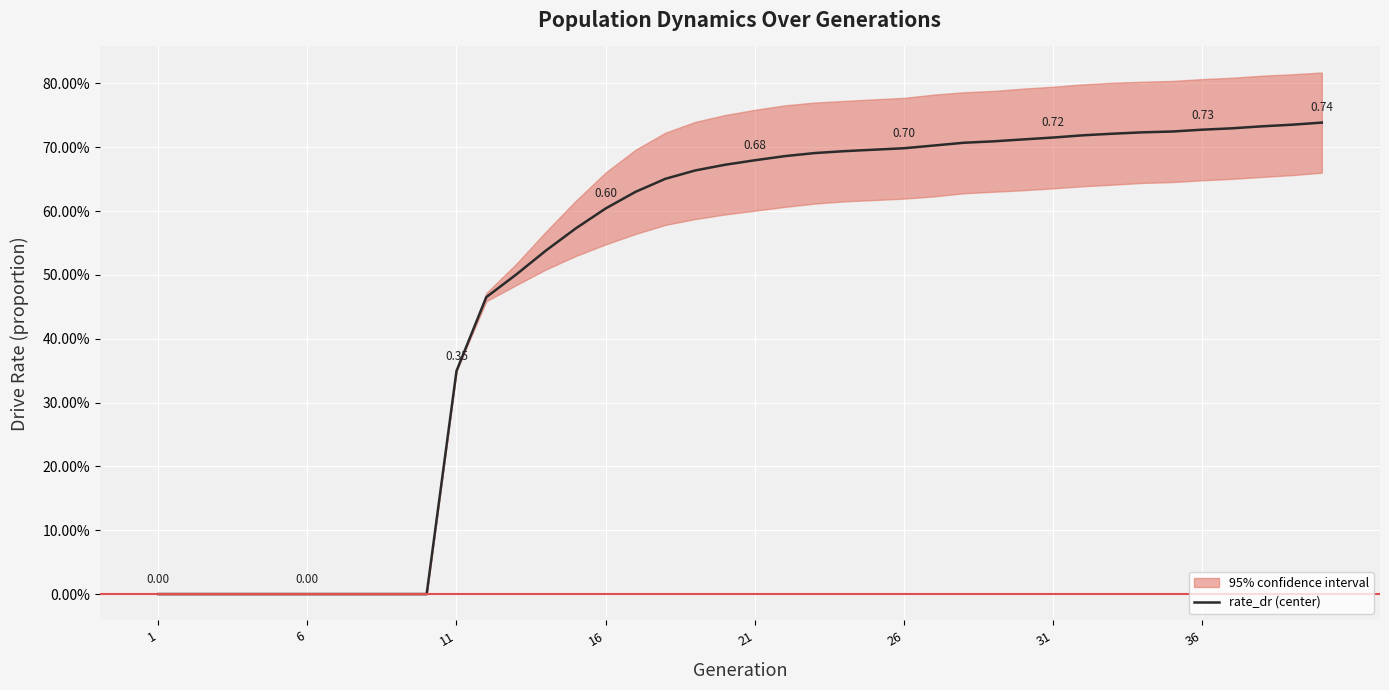

What is the maximum value shown in the chart?

0.7